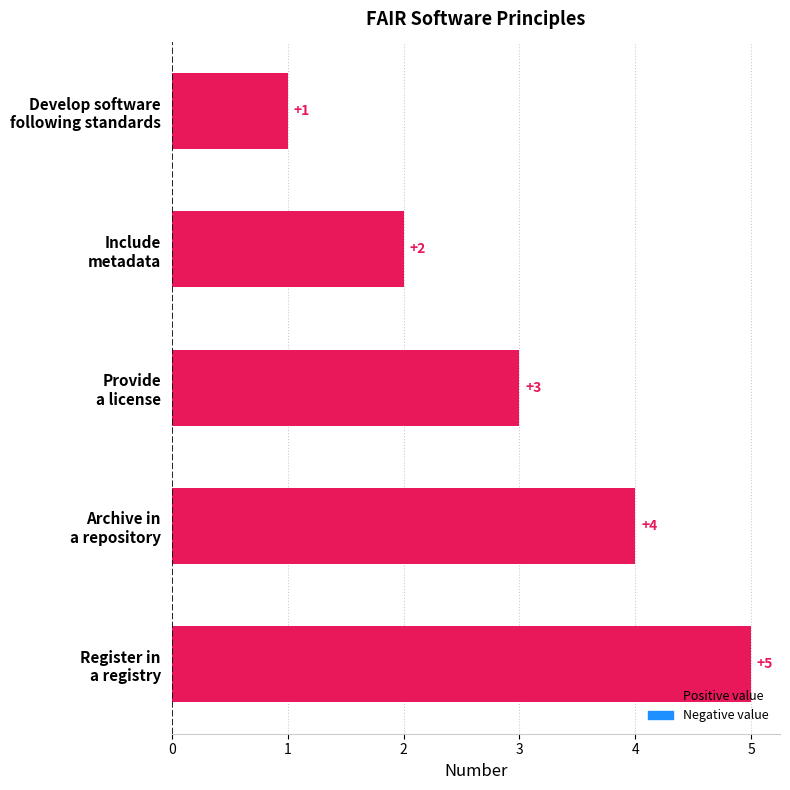

What is the difference between the maximum and minimum values?

4